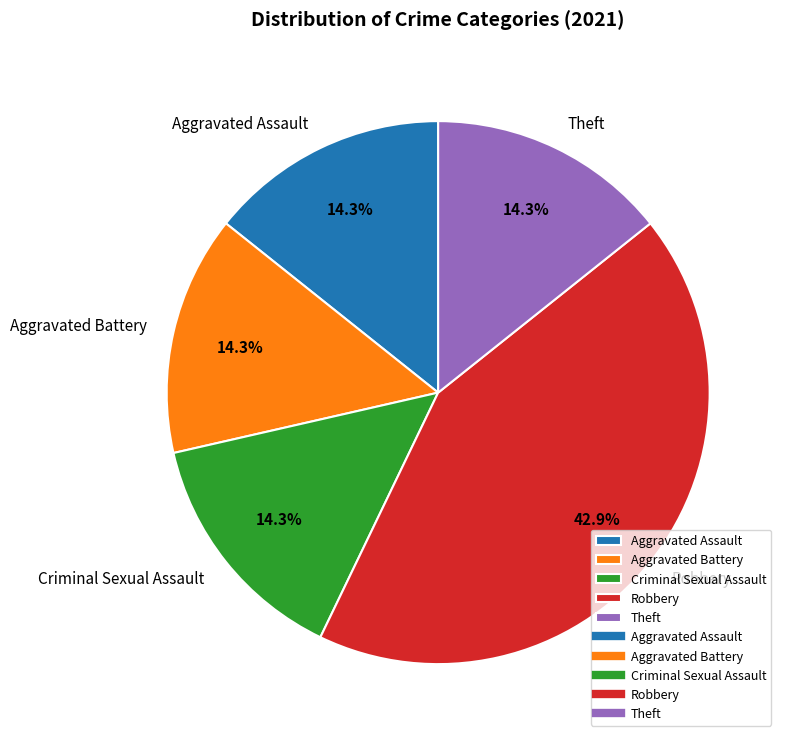

Is there a majority slice in this chart?

No